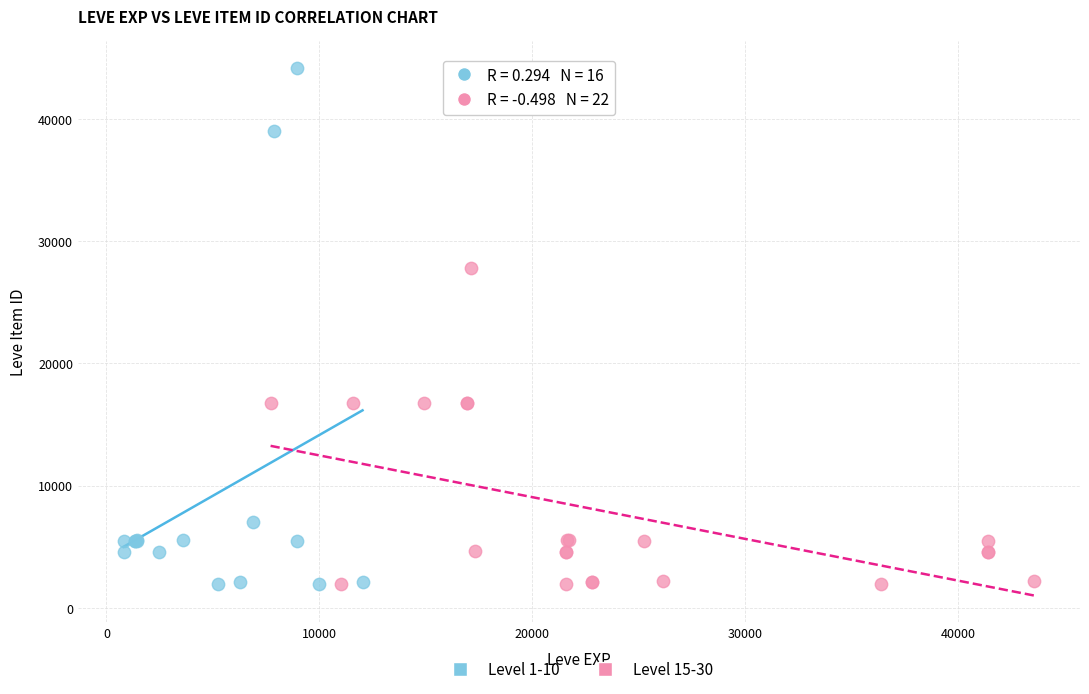

Which series contains the highest Y value?

Level 1-10